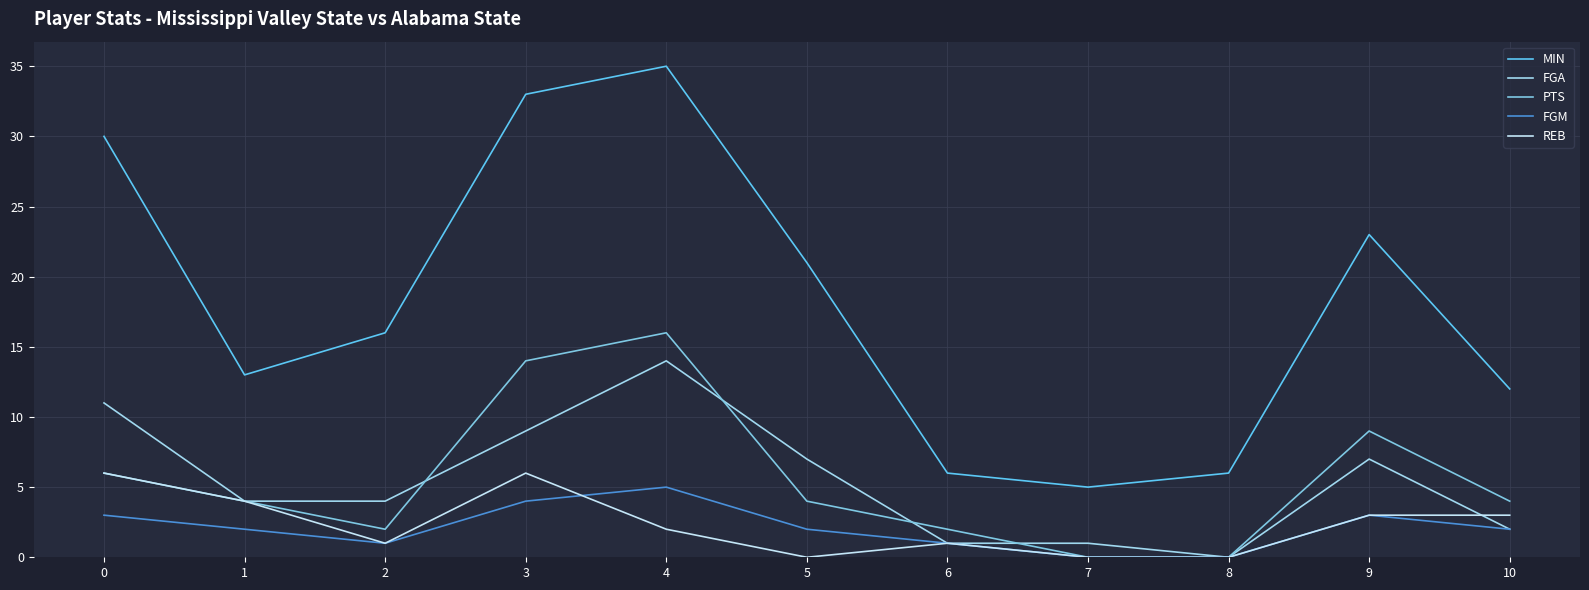

Is the value of PTS at 9 greater than the value of REB at 3?

Yes